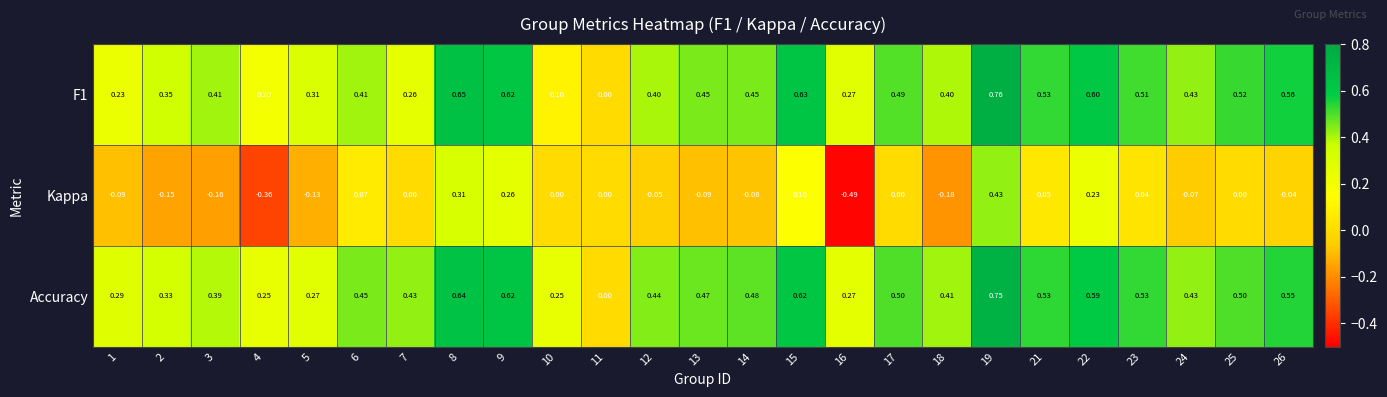

Which series has the largest total across all categories?

Accuracy